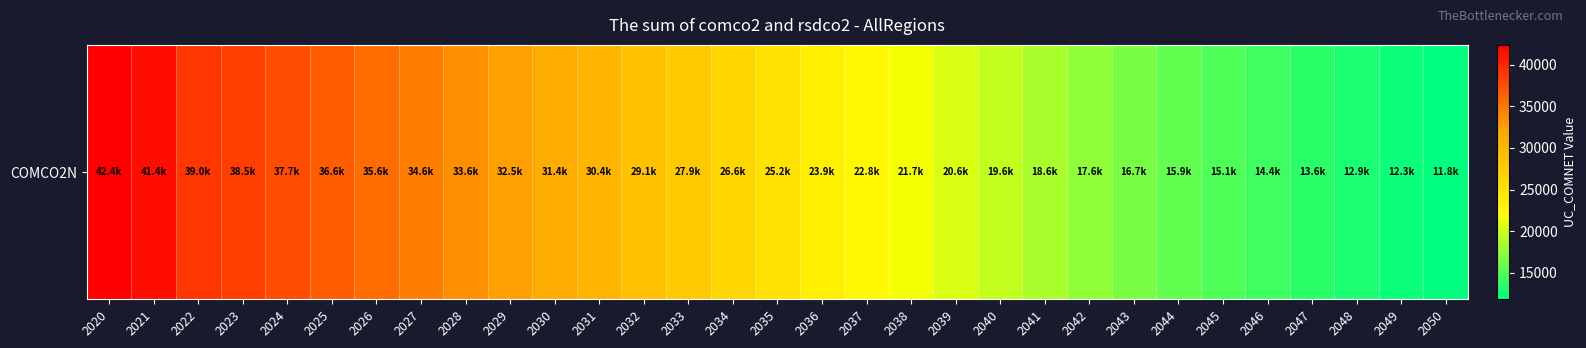

Count the number of data series in this chart.

1